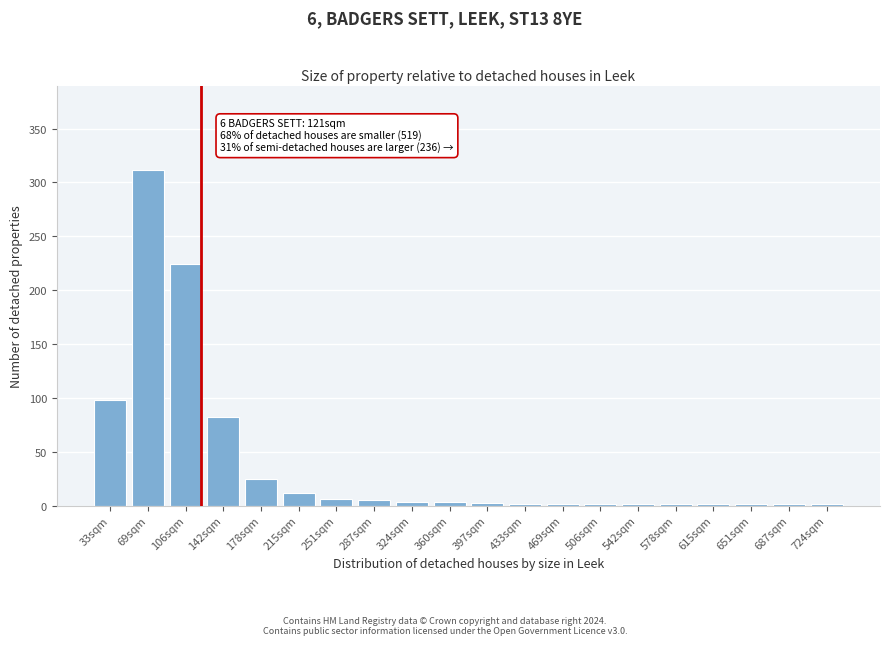

Which category has the highest value across all series?

69sqm